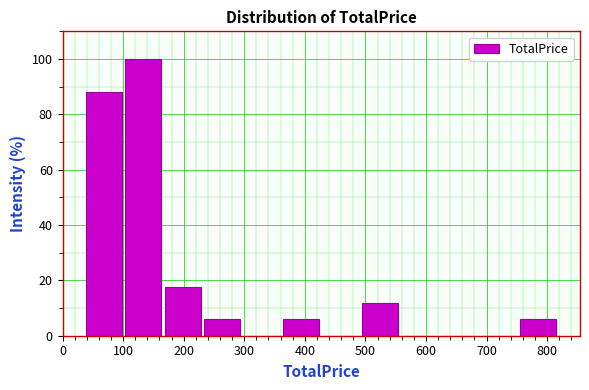

Reading left to right, list every bar in this chart as the range it spans on the x-axis followed by its height. Neither the bar edges nor the heights are printed on the chart, so give them approximately, as read against the axes.

40 to 100: 88
100 to 170: 100
170 to 230: 18
230 to 300: 6
300 to 360: 0
360 to 430: 6
430 to 490: 0
490 to 560: 12
560 to 620: 0
620 to 690: 0
690 to 750: 0
750 to 820: 6